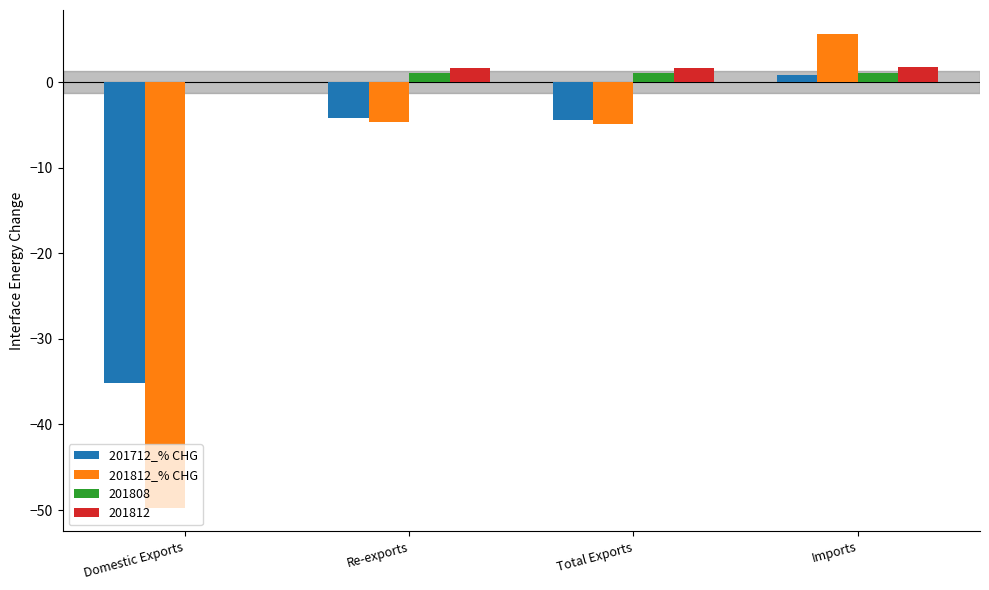

Count the number of categories in the chart.

4